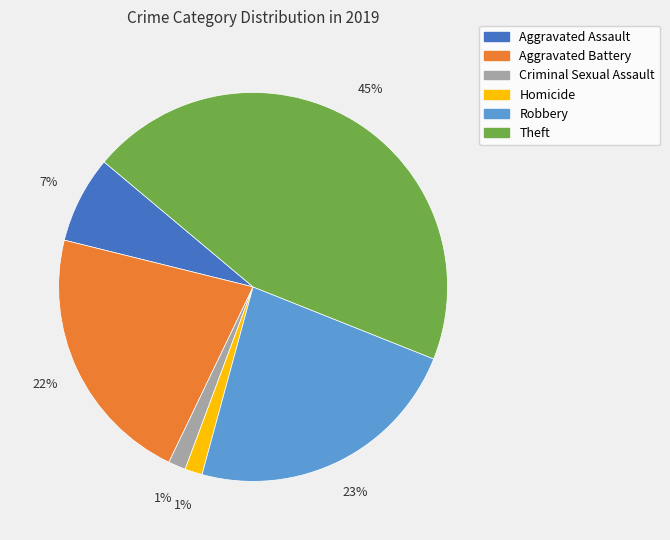

How many segments does this pie chart have?

6